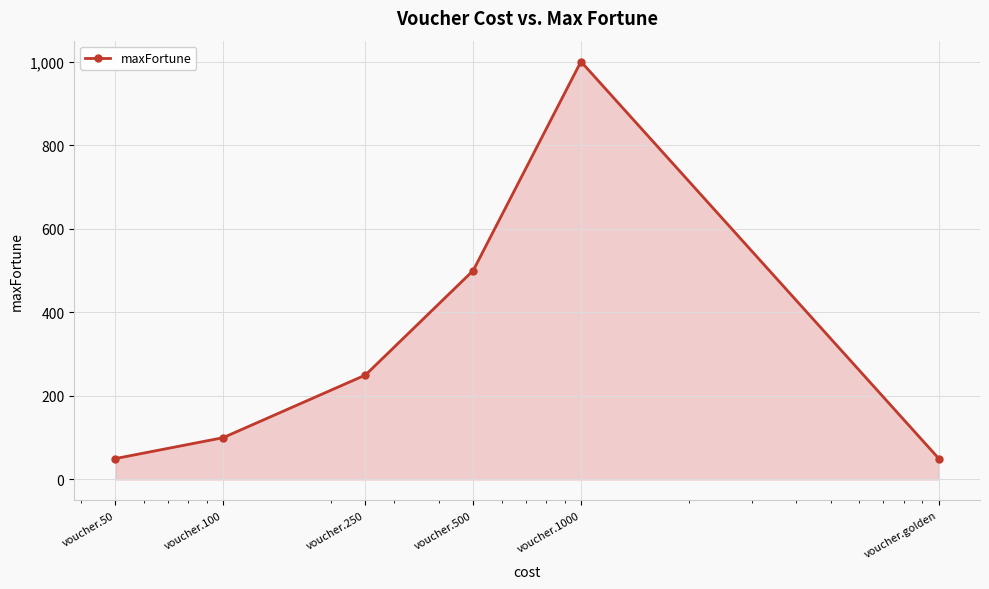

How many points are higher than both their immediate neighbors (excluding endpoints)?

1